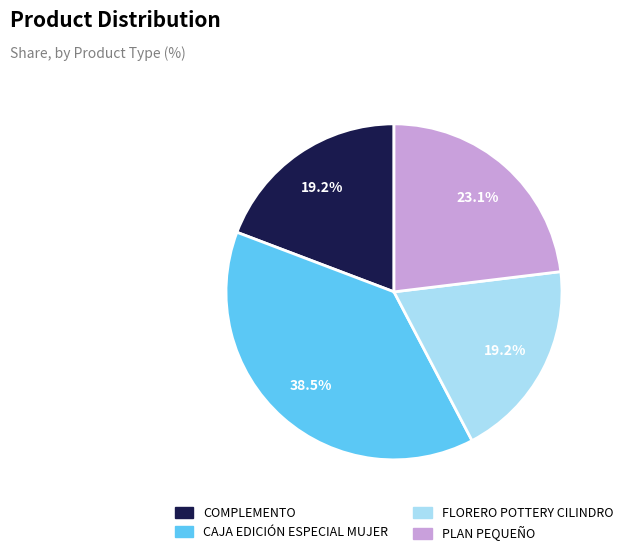

The PLAN PEQUEÑO slice represents 15% of the pie. True or false?

False